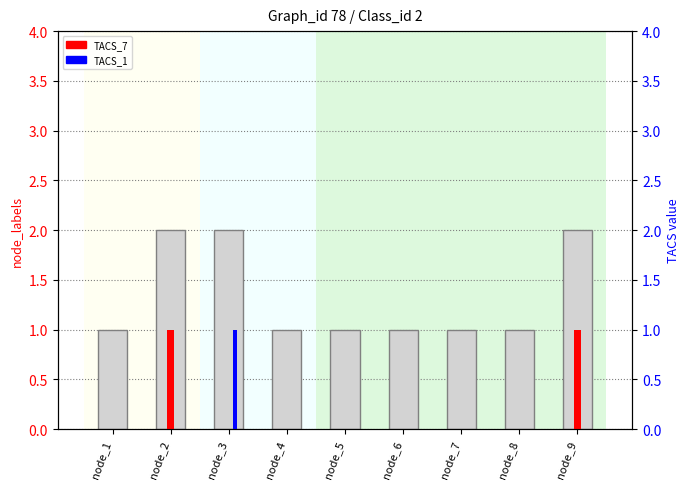

Which category has the highest value in the TACS_7 series?

node_2